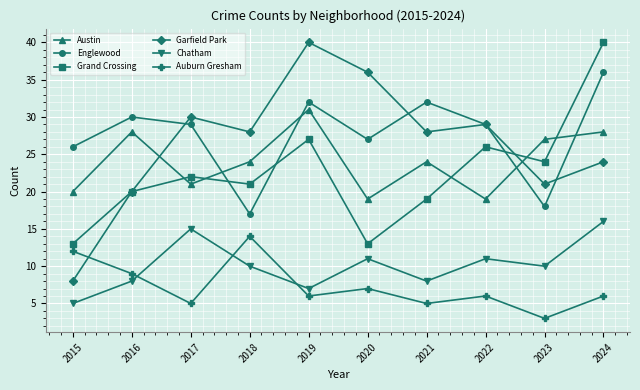

What is the maximum value shown in the chart?

40